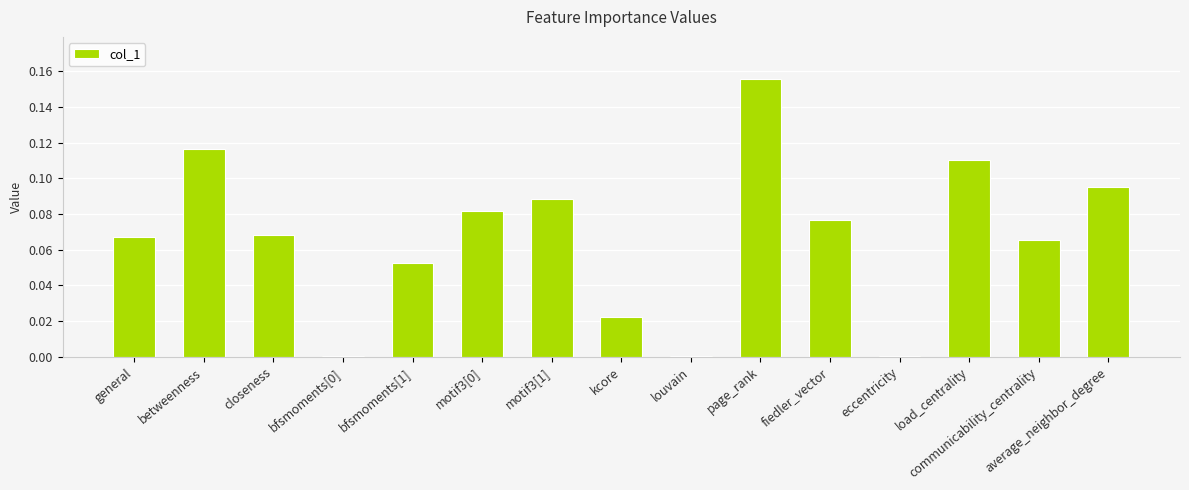

Is it true that the value at page_rank is 0.1?

False